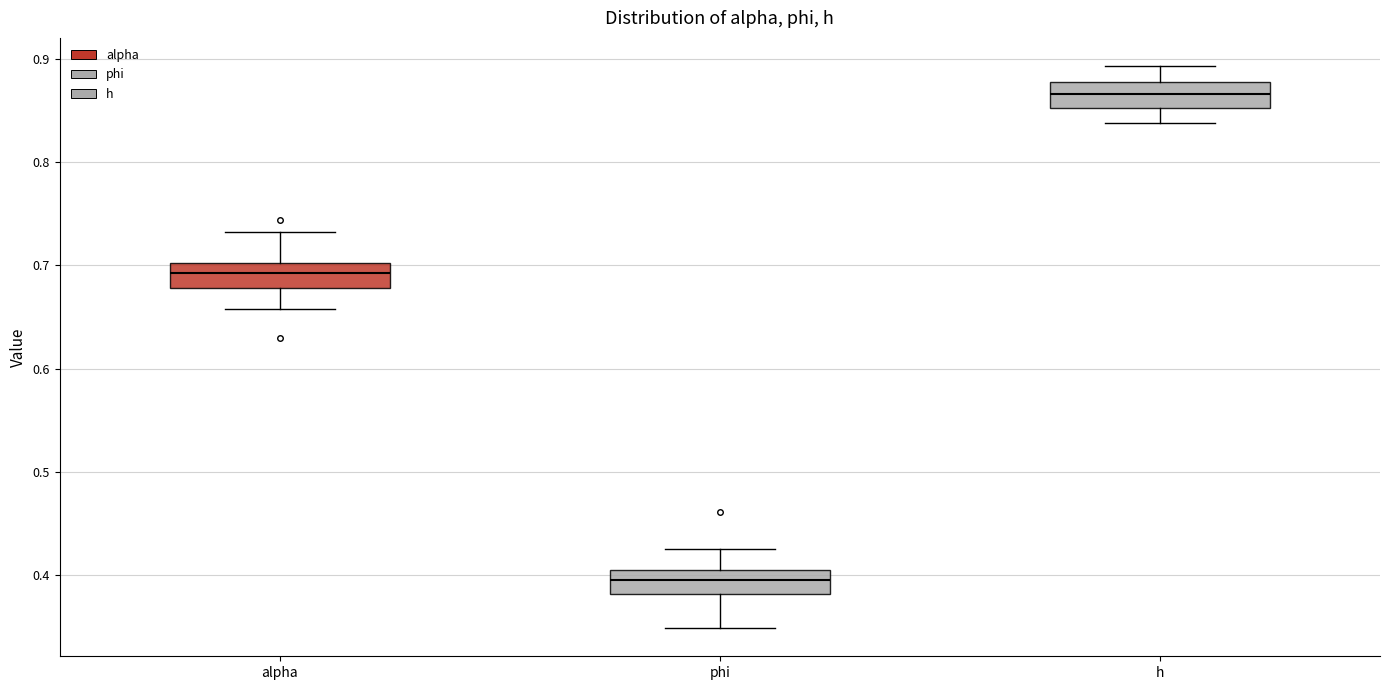

Which box's median line is the highest?

h